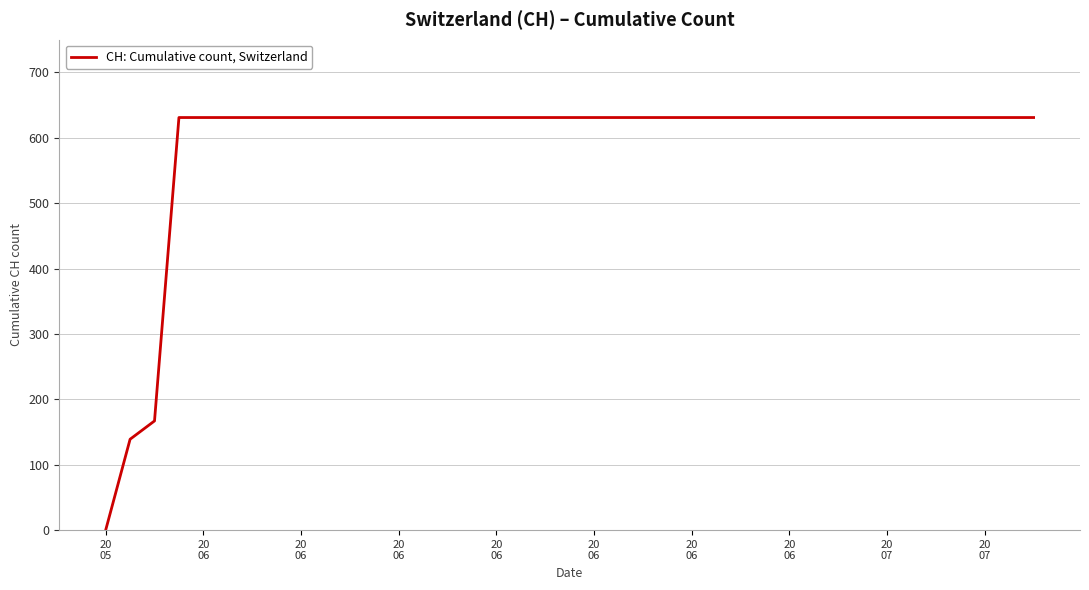

What is the difference between the maximum and minimum values?

631